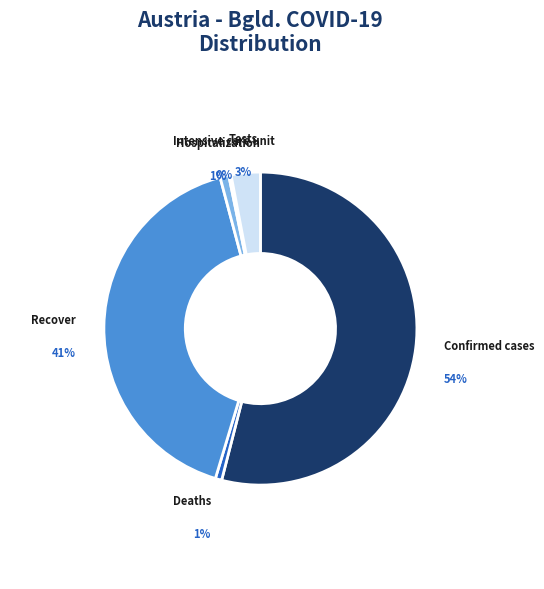

How many slices are in this pie chart?

6